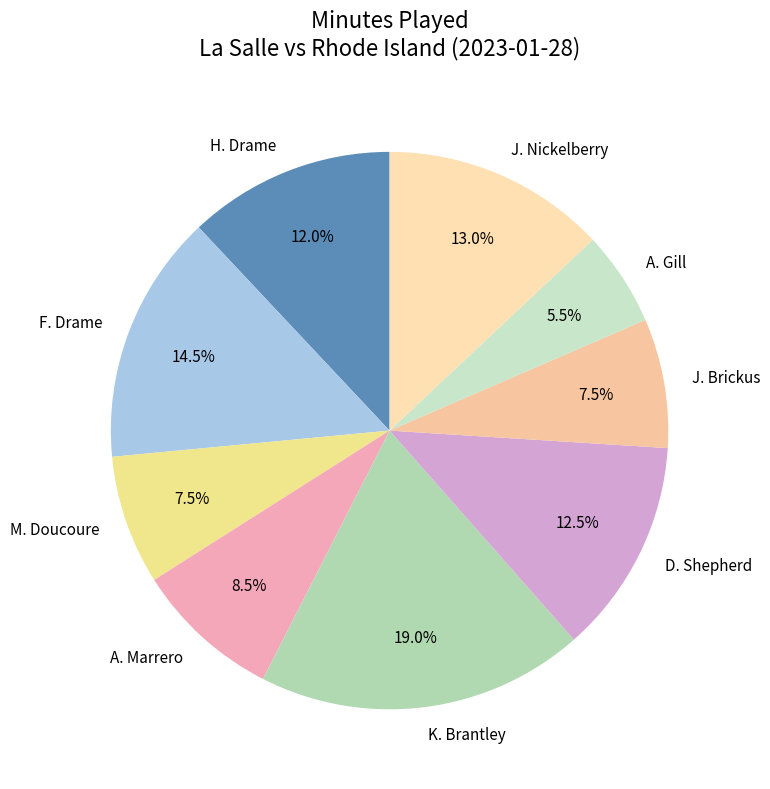

How many segments does this pie chart have?

9